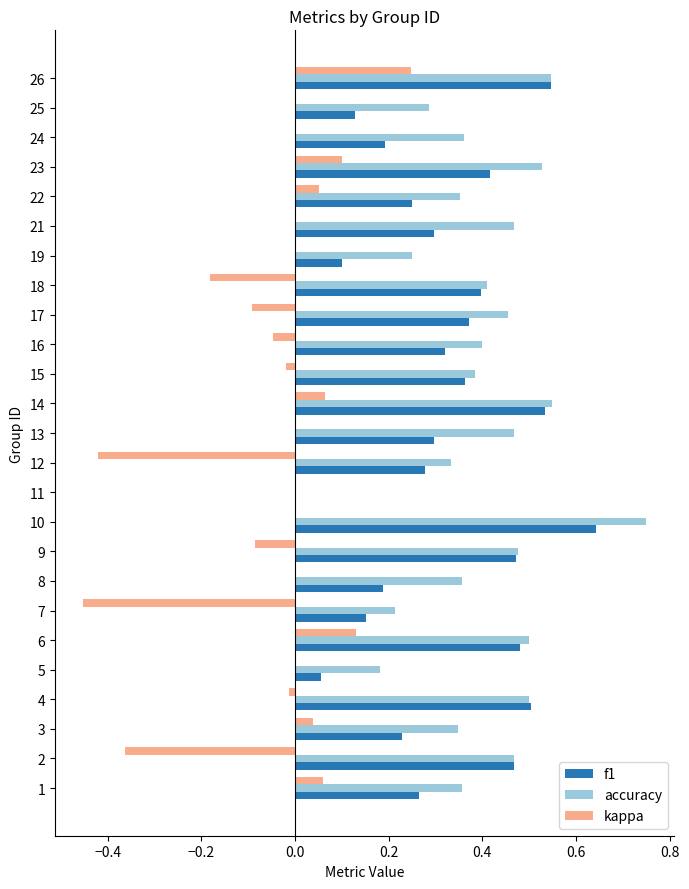

What is the sum of all f1 values?

7.9